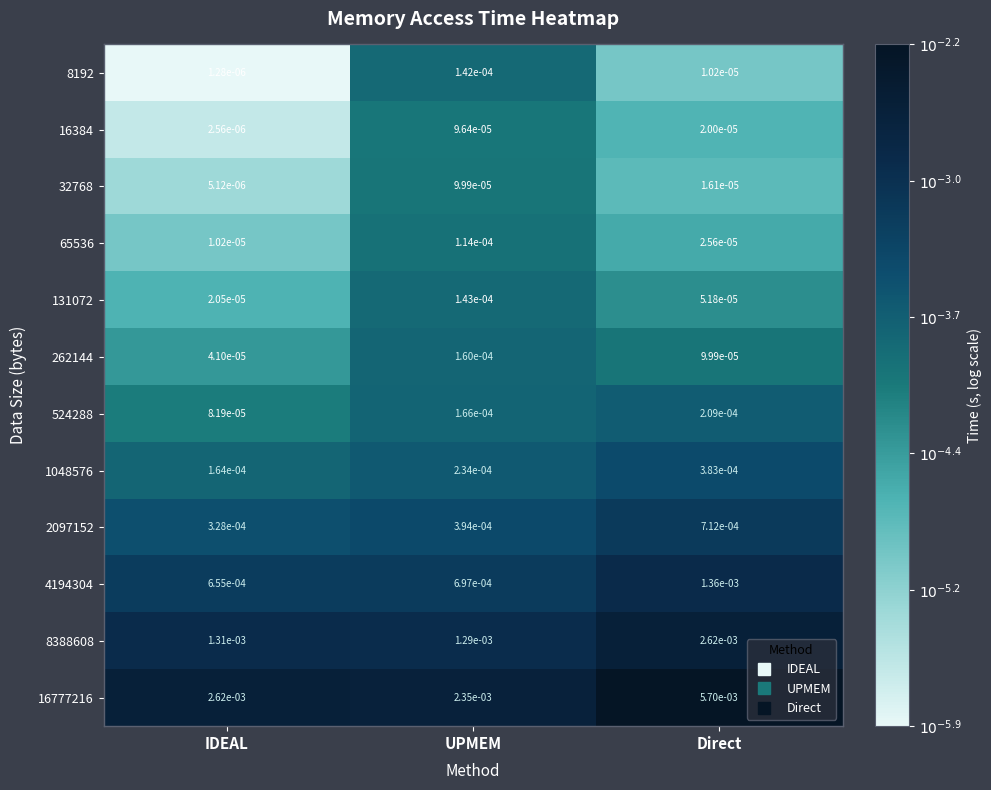

Between UPMEM and Direct, which series saw the biggest shift?

16777216